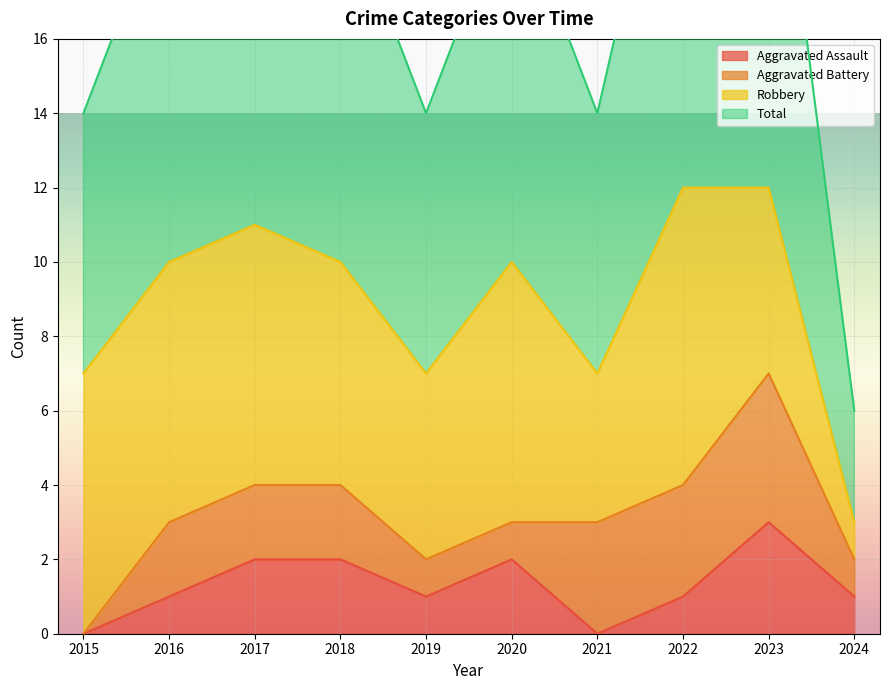

Where is the first local maximum for Aggravated Assault?

2020